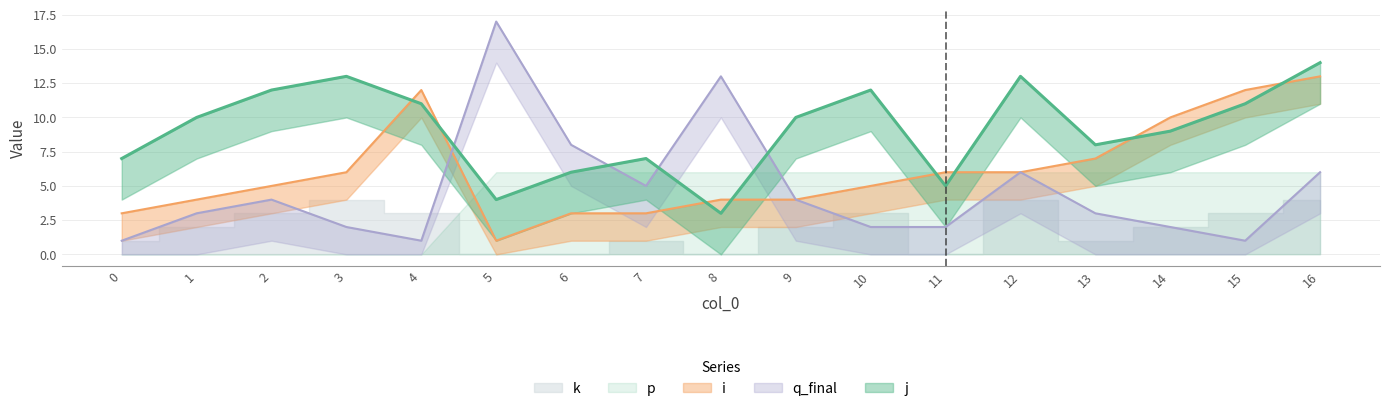

Between 7 and 8, which series saw the biggest shift?

q_final